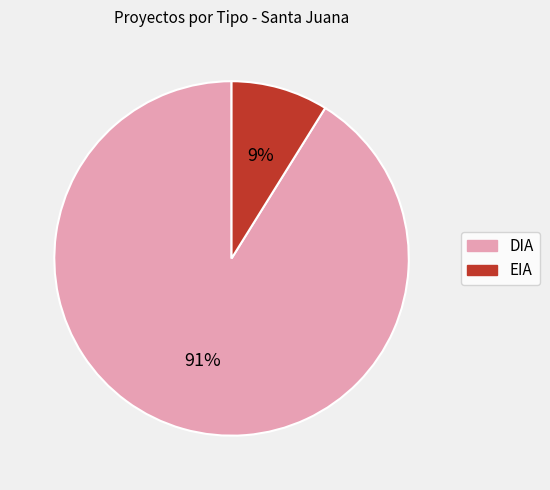

Is the sum of DIA and EIA greater than half?

Yes